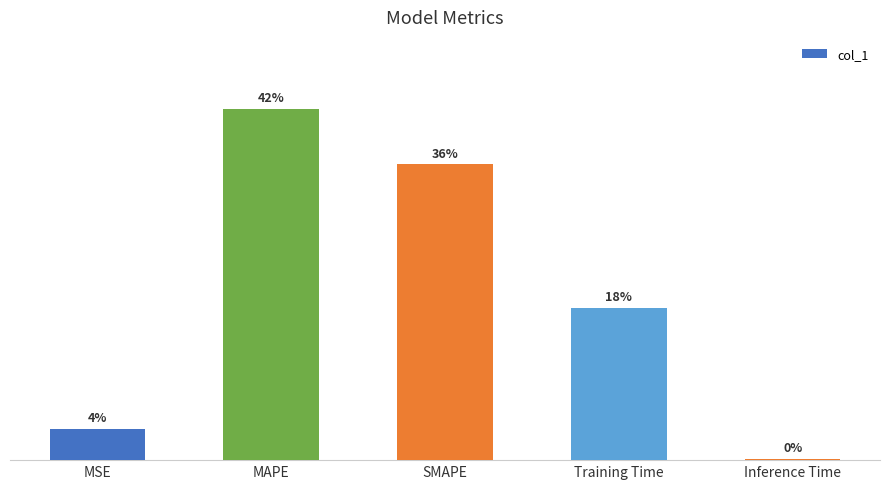

What is the label of the 1st bar from the left?

MSE